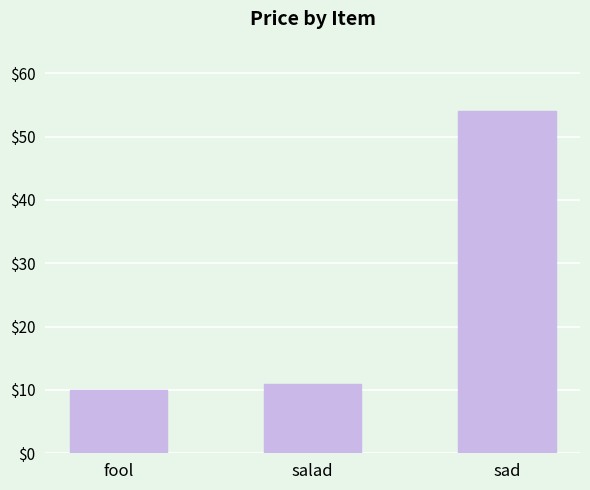

What is the difference between the values at fool and salad?

1